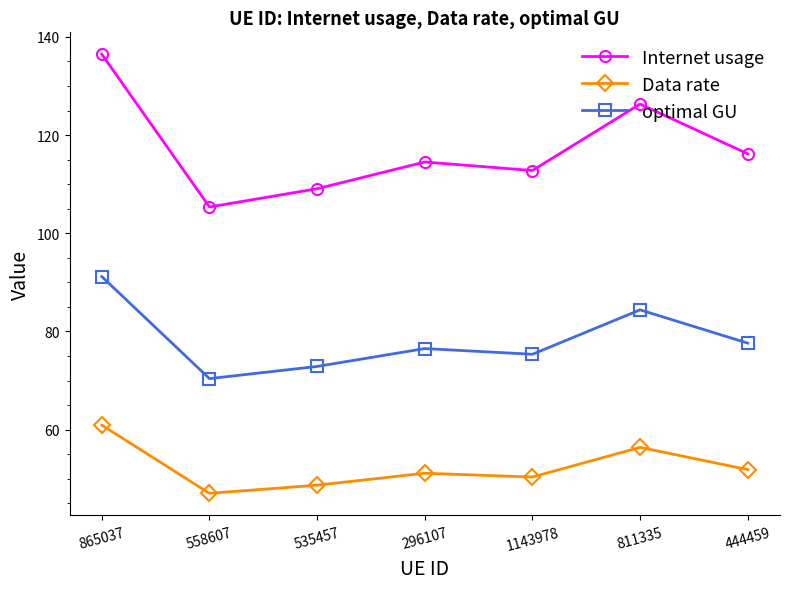

Rank the series by their average value, from lowest to highest.

Data rate, optimal GU, Internet usage